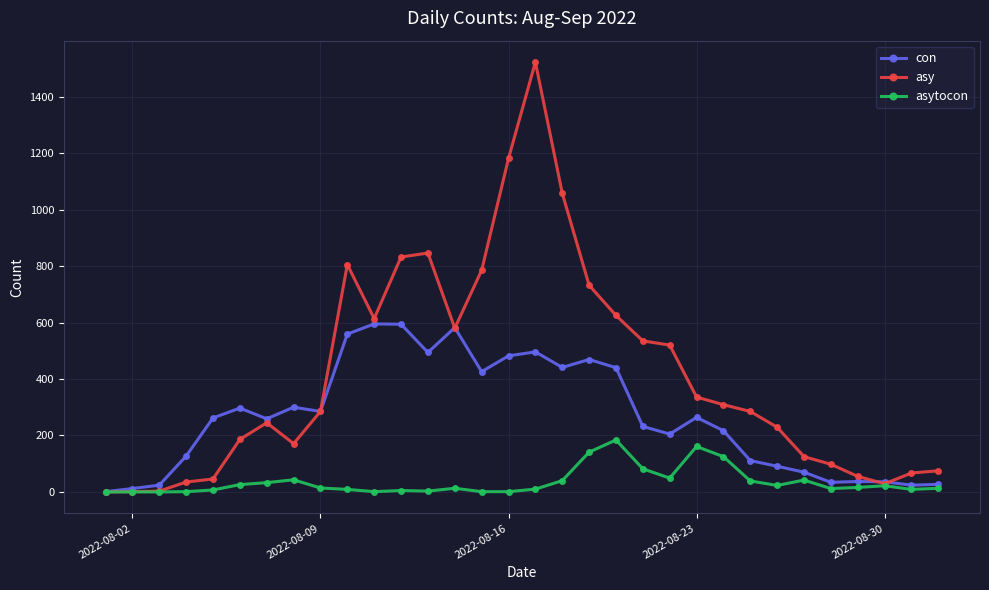

What is the highest value of the con series?

595